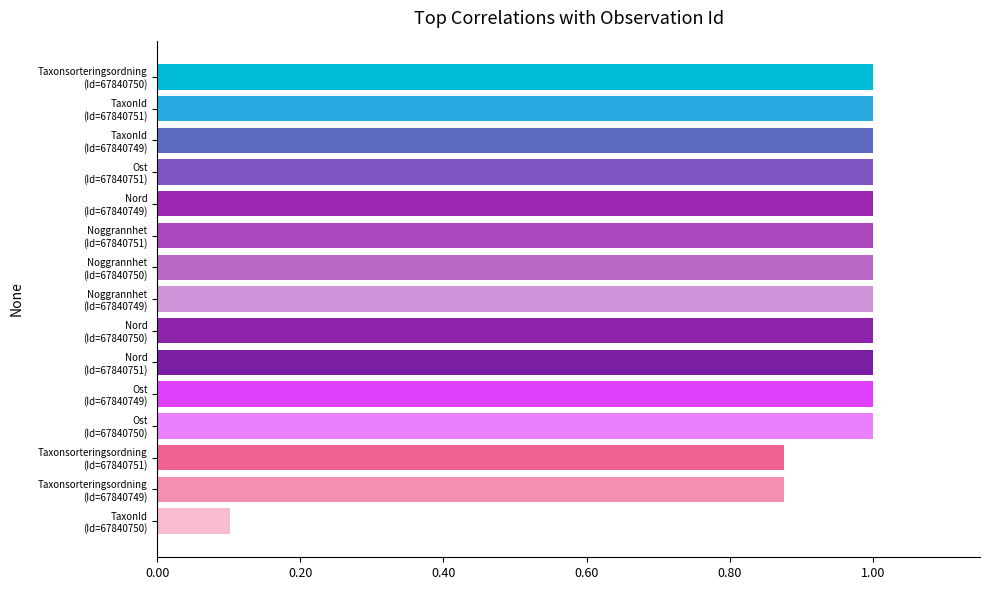

What is the greatest value displayed?

1.0